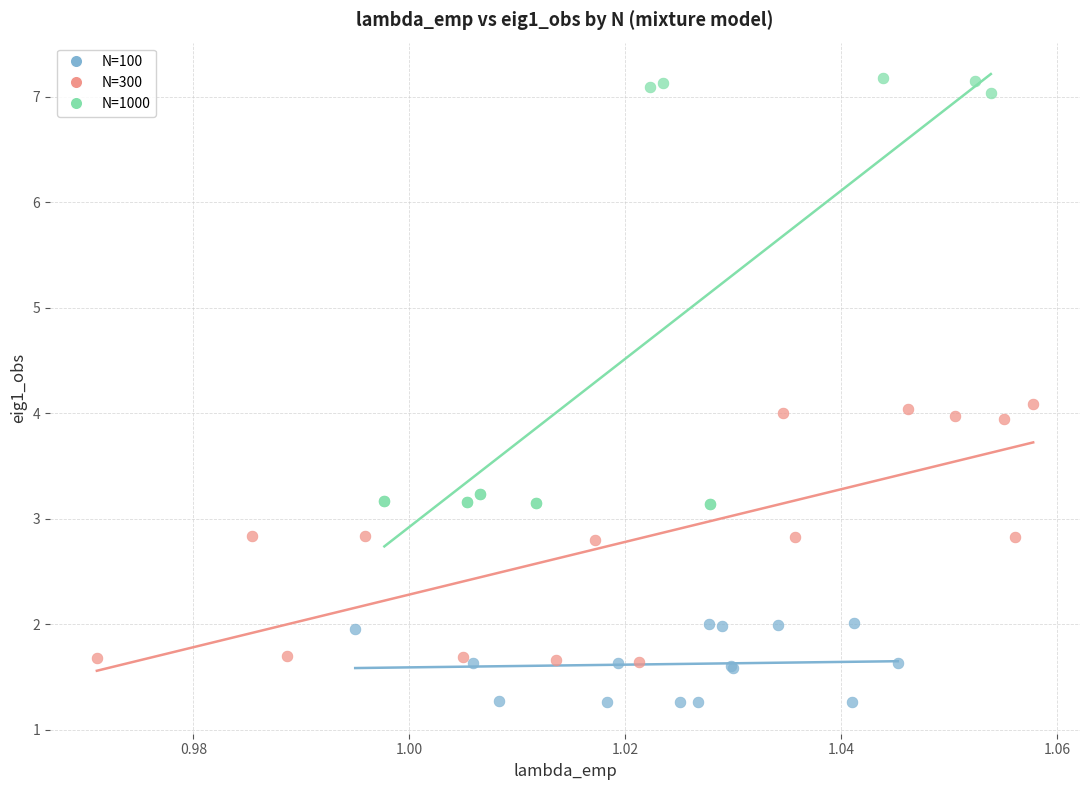

Which series has the largest Y range (max minus min)?

N=1000